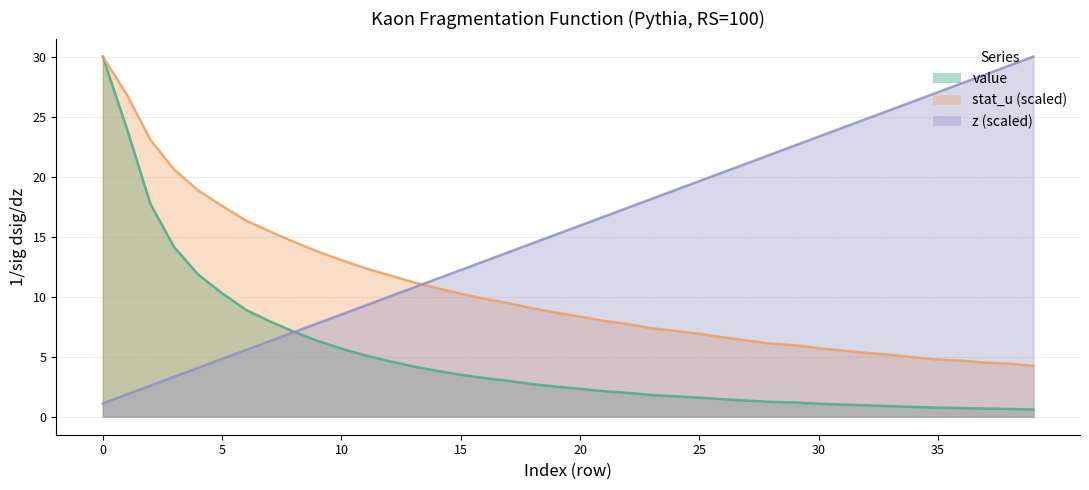

Between which two adjacent categories do value and z first intersect?

8 and 9